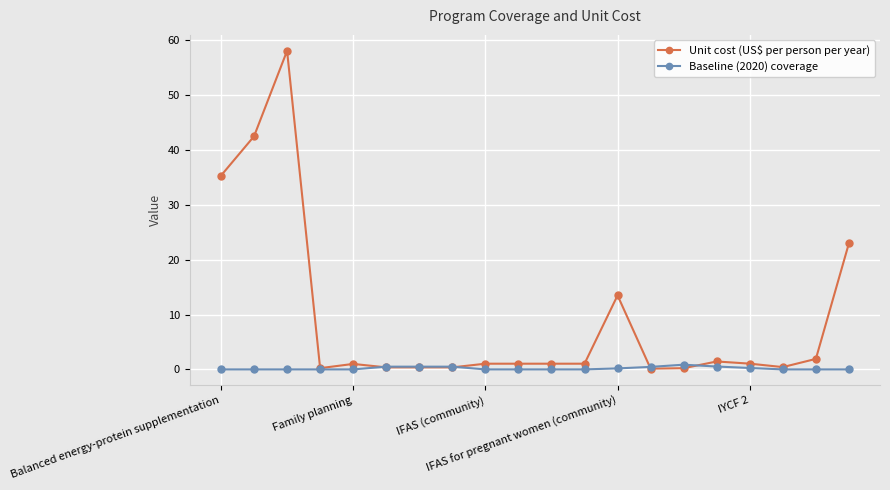

True or false: Unit cost (US$ per person per year) has more than 0 interior local peaks.

True